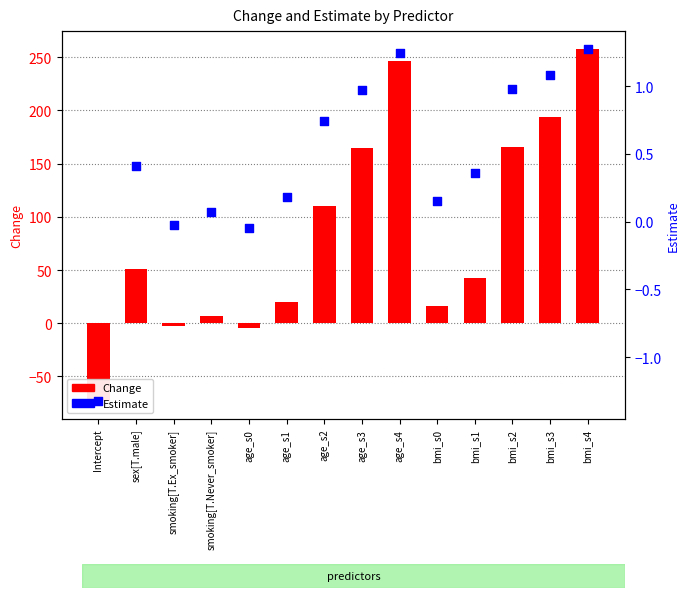

What is the total value across all series at age_s4?

247.9